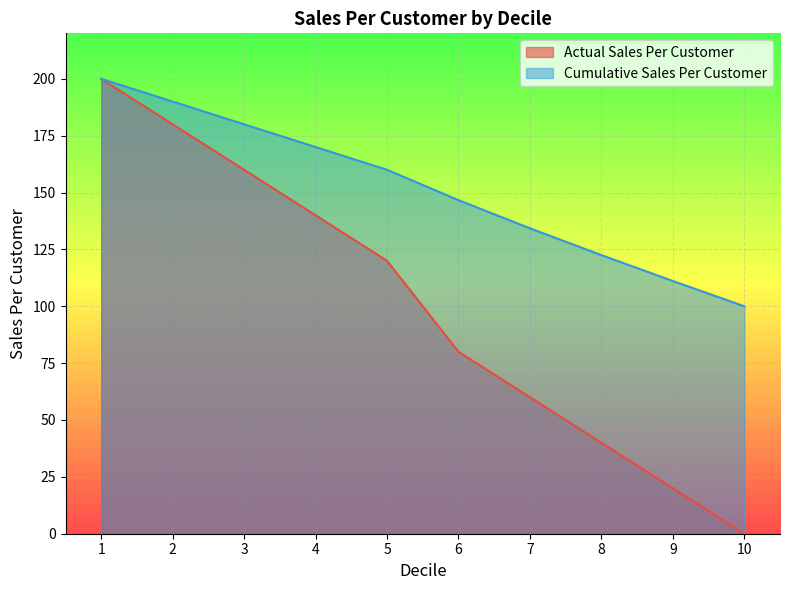

Is it true that Actual Sales Per Customer equals 328.9 at 1?

False